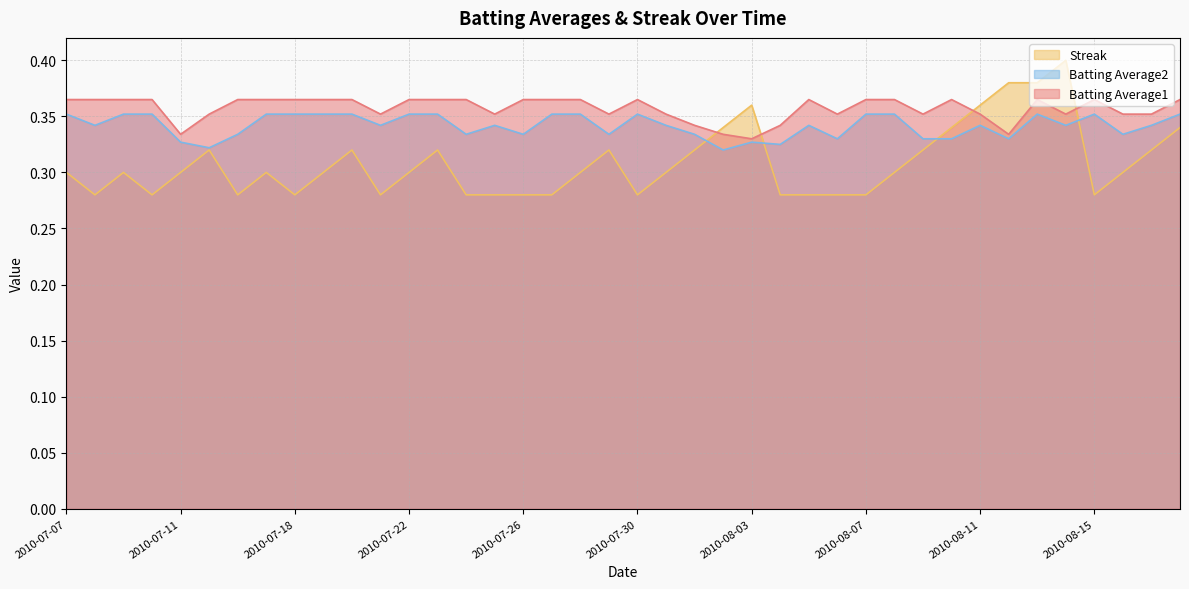

Reading left to right, transcribe all the data shown in this chart.

Batting Average1: 2010-07-07=0.4	2010-07-08=0.4	2010-07-09=0.4	2010-07-10=0.4	2010-07-11=0.3	2010-07-15=0.4	2010-07-16=0.4	2010-07-17=0.4	2010-07-18=0.4	2010-07-19=0.4	2010-07-20=0.4	2010-07-21=0.4	2010-07-22=0.4	2010-07-23=0.4	2010-07-24=0.4	2010-07-25=0.4	2010-07-26=0.4	2010-07-27=0.4	2010-07-28=0.4	2010-07-29=0.4	2010-07-30=0.4	2010-07-31=0.4	2010-08-01=0.3	2010-08-02=0.3	2010-08-03=0.3	2010-08-04=0.3	2010-08-05=0.4	2010-08-06=0.4	2010-08-07=0.4	2010-08-08=0.4	2010-08-09=0.4	2010-08-10=0.4	2010-08-11=0.4	2010-08-12=0.3	2010-08-13=0.4	2010-08-14=0.4	2010-08-15=0.4	2010-08-16=0.4	2010-08-17=0.4	2010-08-18=0.4
Batting Average2: 2010-07-07=0.4	2010-07-08=0.3	2010-07-09=0.4	2010-07-10=0.4	2010-07-11=0.3	2010-07-15=0.3	2010-07-16=0.3	2010-07-17=0.4	2010-07-18=0.4	2010-07-19=0.4	2010-07-20=0.4	2010-07-21=0.3	2010-07-22=0.4	2010-07-23=0.4	2010-07-24=0.3	2010-07-25=0.3	2010-07-26=0.3	2010-07-27=0.4	2010-07-28=0.4	2010-07-29=0.3	2010-07-30=0.4	2010-07-31=0.3	2010-08-01=0.3	2010-08-02=0.3	2010-08-03=0.3	2010-08-04=0.3	2010-08-05=0.3	2010-08-06=0.3	2010-08-07=0.4	2010-08-08=0.4	2010-08-09=0.3	2010-08-10=0.3	2010-08-11=0.3	2010-08-12=0.3	2010-08-13=0.4	2010-08-14=0.3	2010-08-15=0.4	2010-08-16=0.3	2010-08-17=0.3	2010-08-18=0.4
Streak: 2010-07-07=0.3	2010-07-08=0.3	2010-07-09=0.3	2010-07-10=0.3	2010-07-11=0.3	2010-07-15=0.3	2010-07-16=0.3	2010-07-17=0.3	2010-07-18=0.3	2010-07-19=0.3	2010-07-20=0.3	2010-07-21=0.3	2010-07-22=0.3	2010-07-23=0.3	2010-07-24=0.3	2010-07-25=0.3	2010-07-26=0.3	2010-07-27=0.3	2010-07-28=0.3	2010-07-29=0.3	2010-07-30=0.3	2010-07-31=0.3	2010-08-01=0.3	2010-08-02=0.3	2010-08-03=0.4	2010-08-04=0.3	2010-08-05=0.3	2010-08-06=0.3	2010-08-07=0.3	2010-08-08=0.3	2010-08-09=0.3	2010-08-10=0.3	2010-08-11=0.4	2010-08-12=0.4	2010-08-13=0.4	2010-08-14=0.4	2010-08-15=0.3	2010-08-16=0.3	2010-08-17=0.3	2010-08-18=0.3